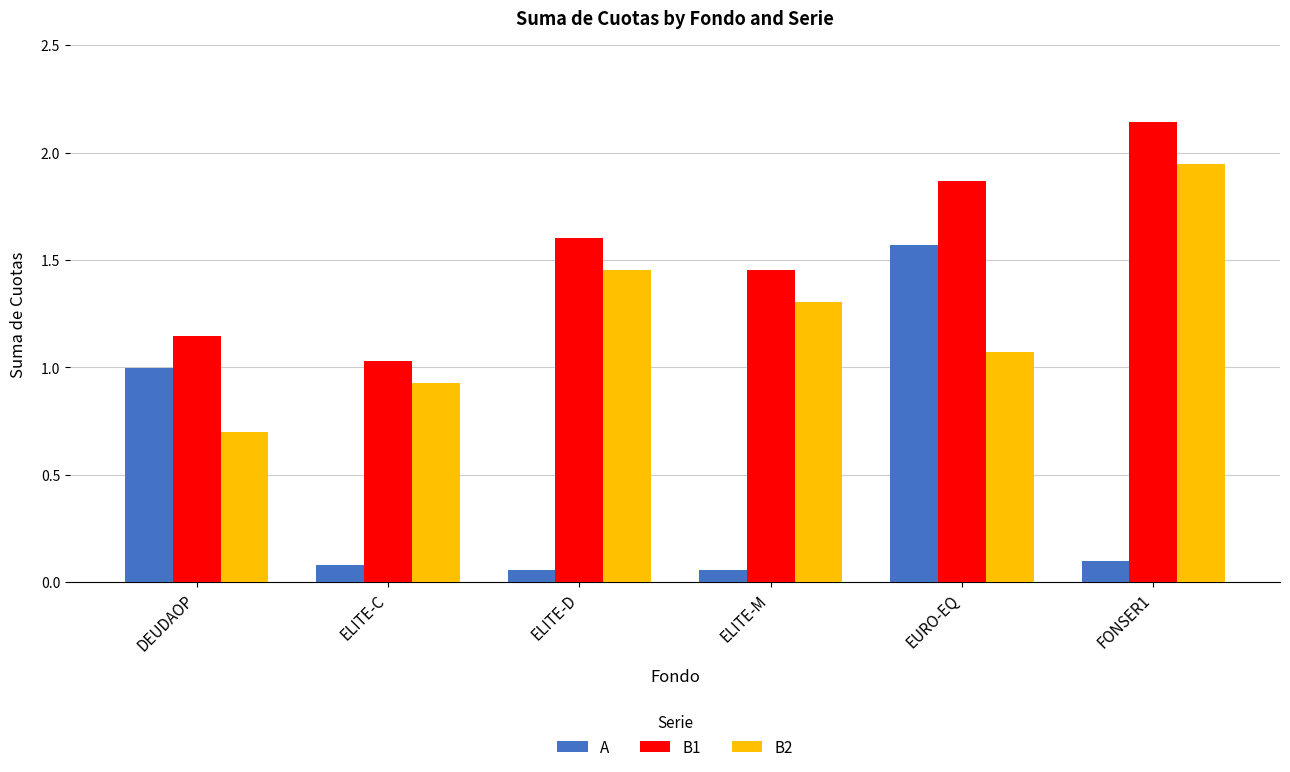

What are all the series names shown in the legend?

A, B1, B2